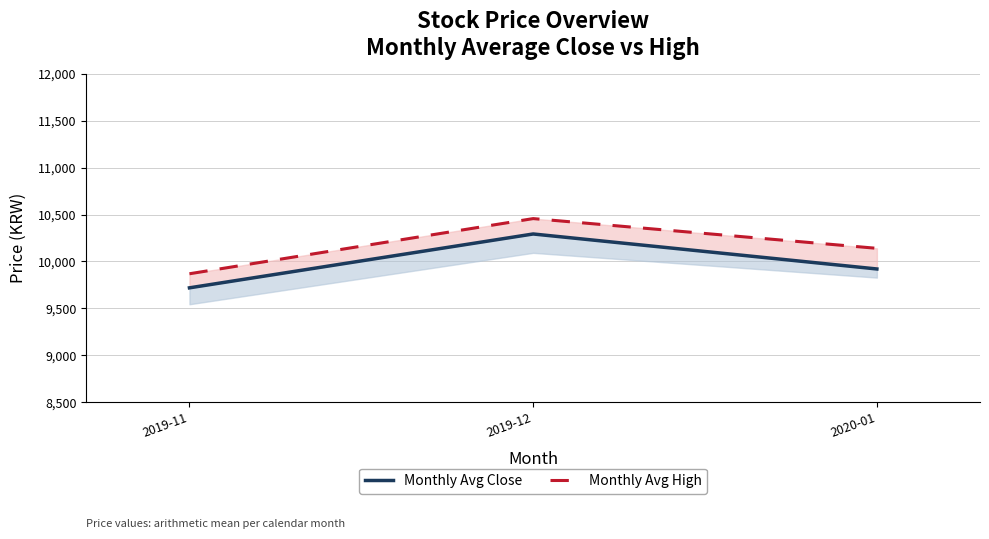

What is the spread (max minus min) of values at 2020-01?

220